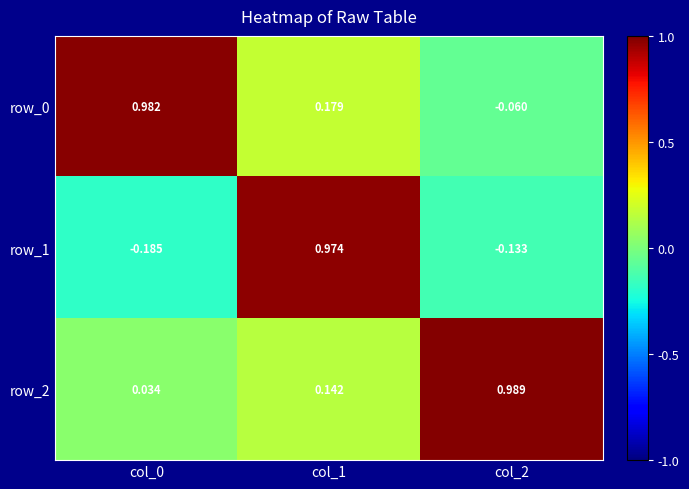

Which series changed the most between col_1 and col_2?

row_1